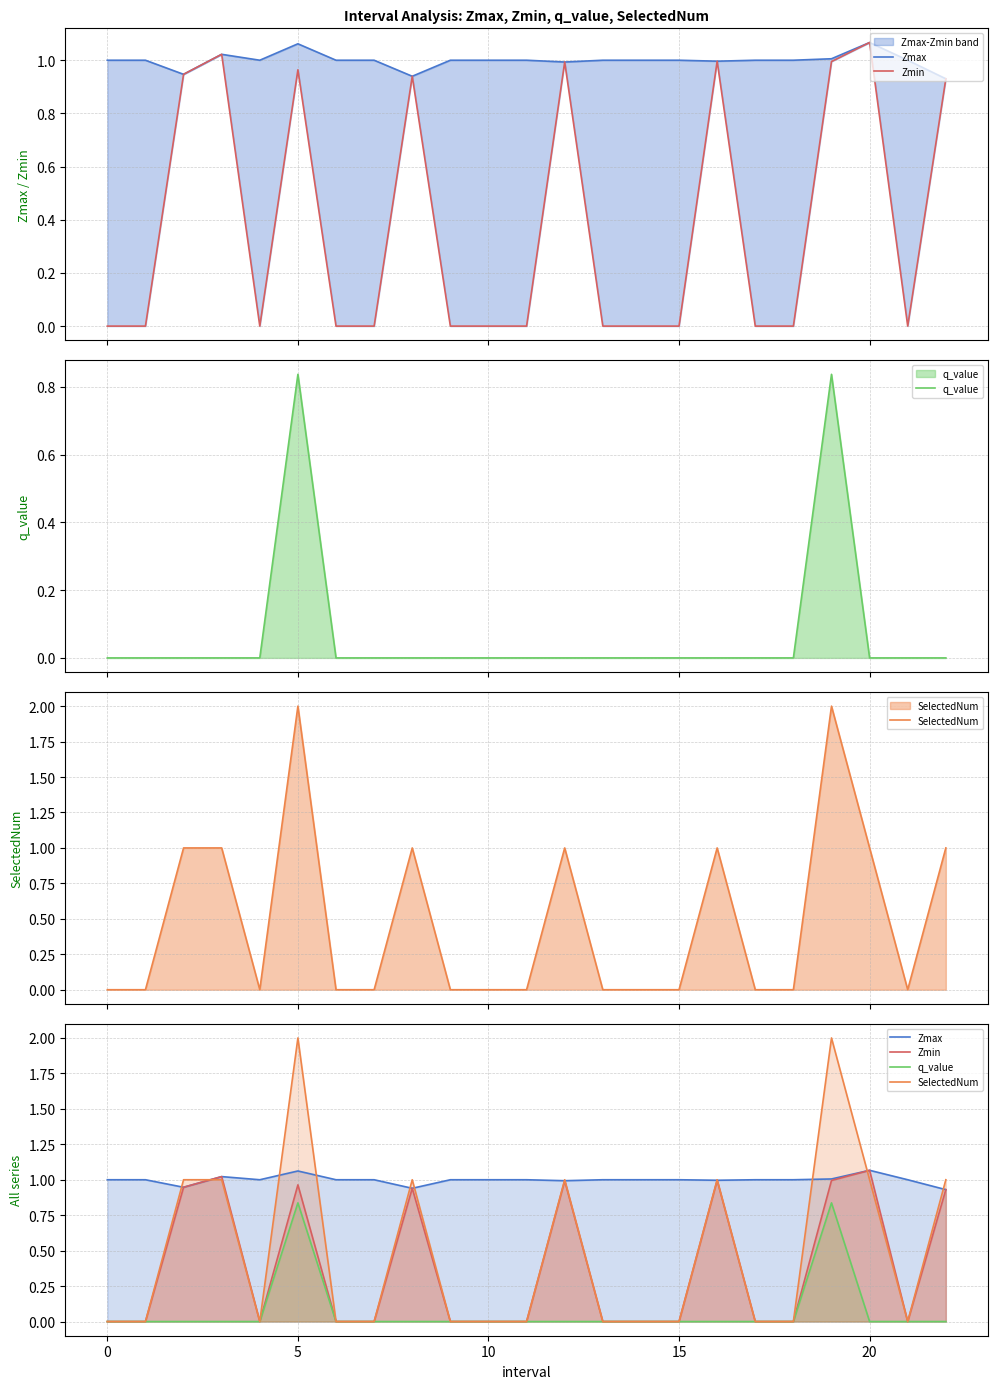

True or false: Zmin and q_value intersect in this chart.

False